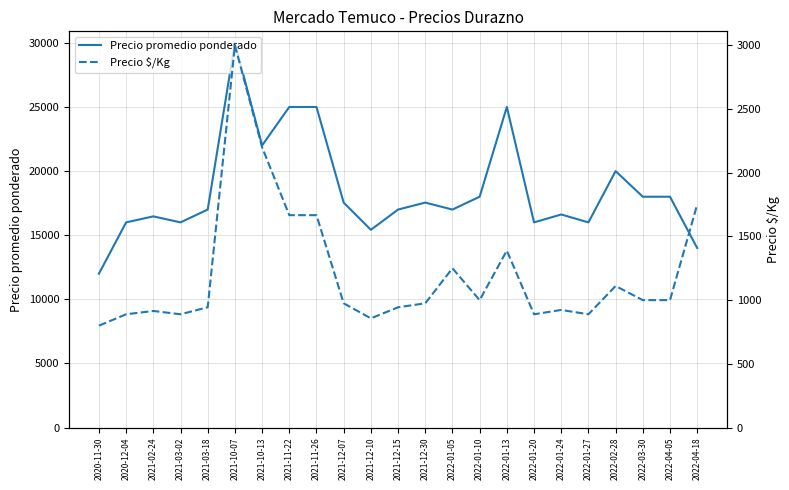

What is the difference between the highest and lowest values at 2022-01-10?

17000